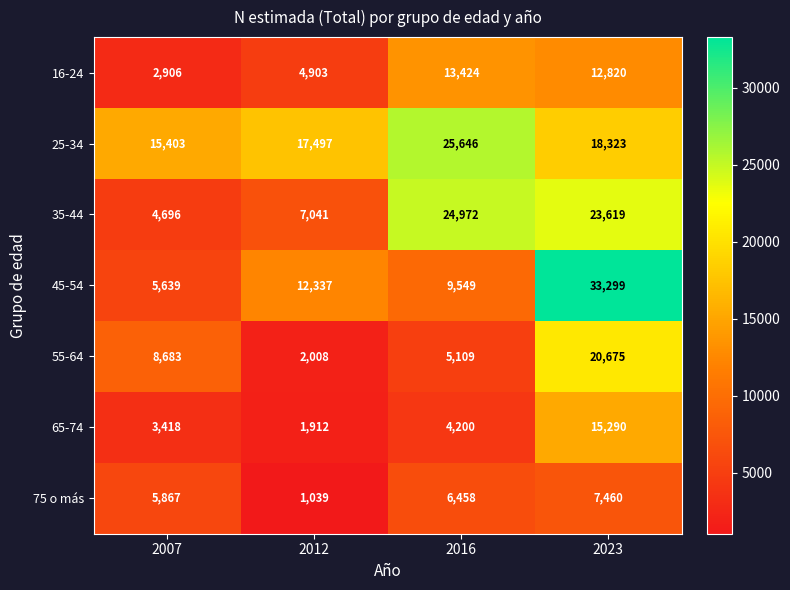

At 2012, list the series in order from smallest to largest.

75 o más, 65-74, 55-64, 16-24, 35-44, 45-54, 25-34